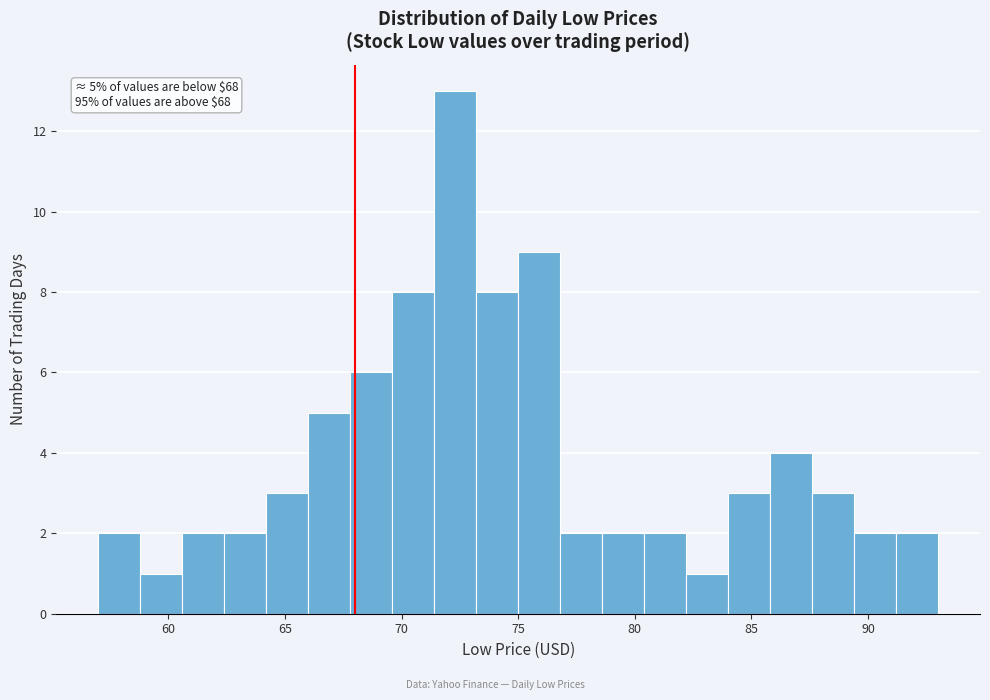

Around what value on the x-axis is the tallest bar? Give the approximate position of its centre, as read against the axis.

72.5